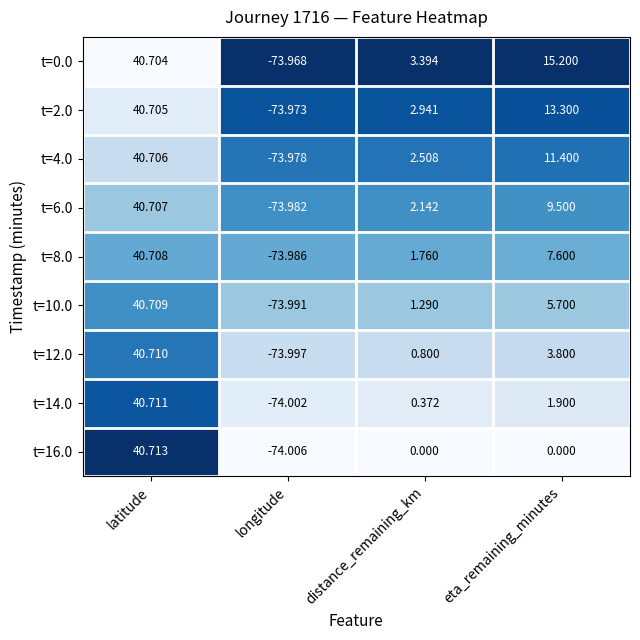

At which label is t=4.0 closest to -16?

distance_remaining_km